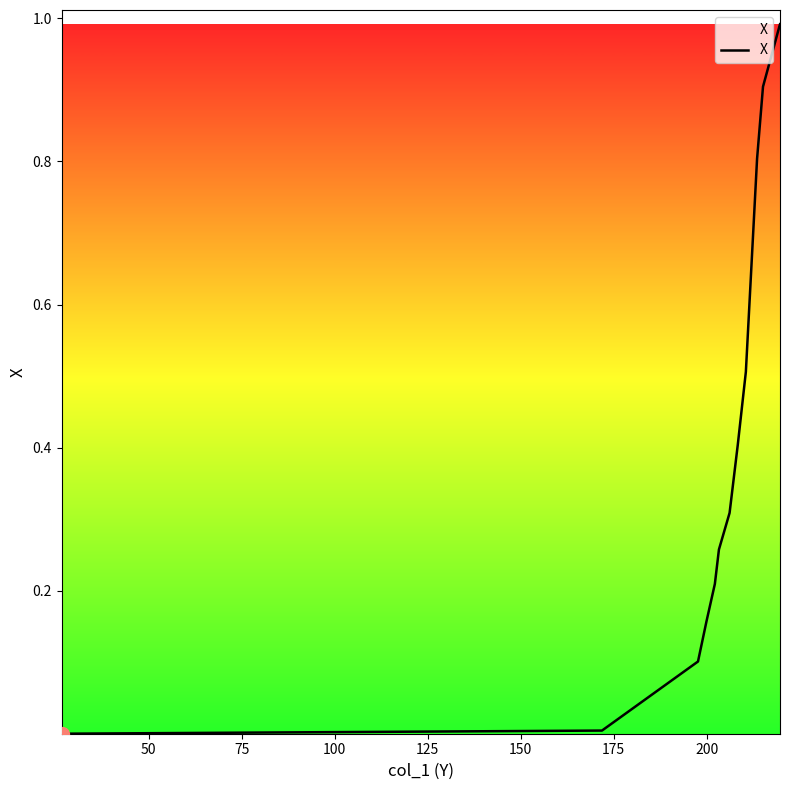

How many distinct data groups are displayed?

1